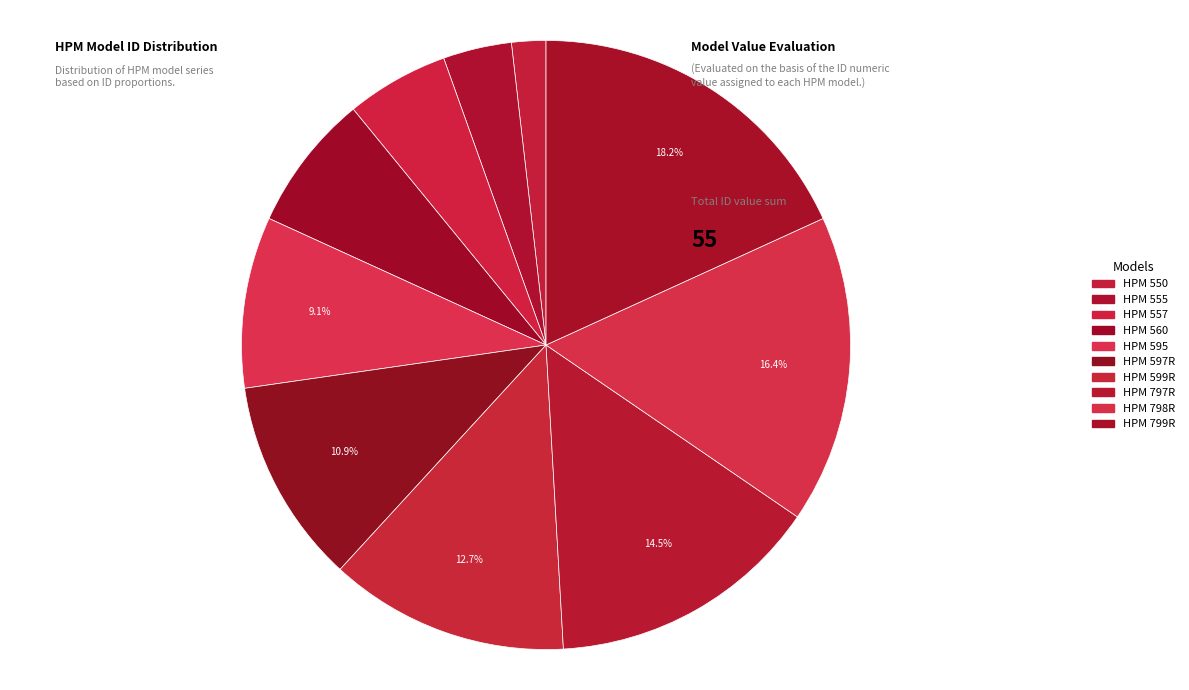

Is there a majority slice in this chart?

No